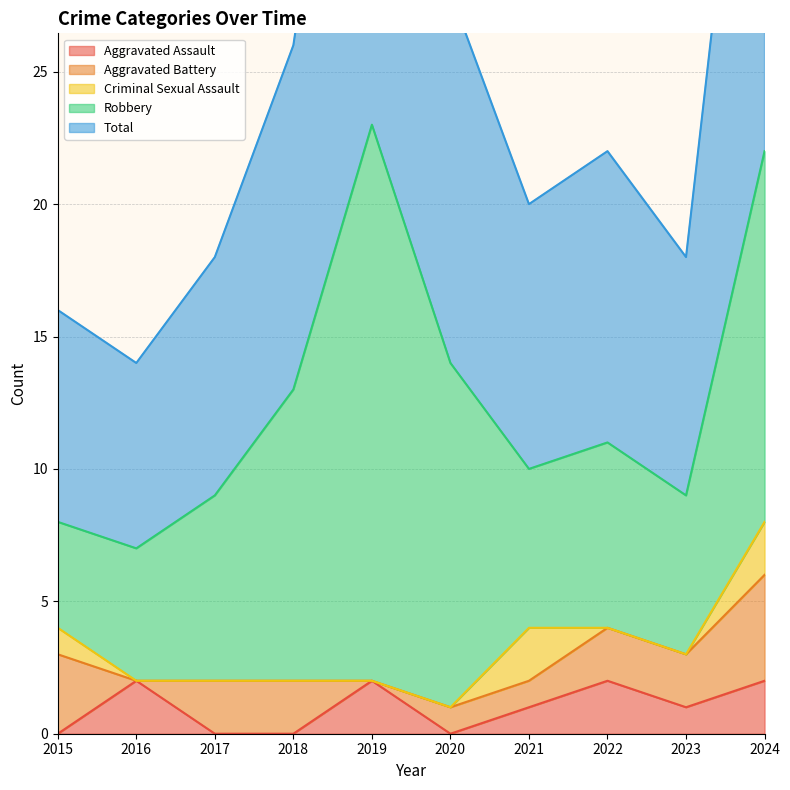

Which series has the largest total across all categories?

Total